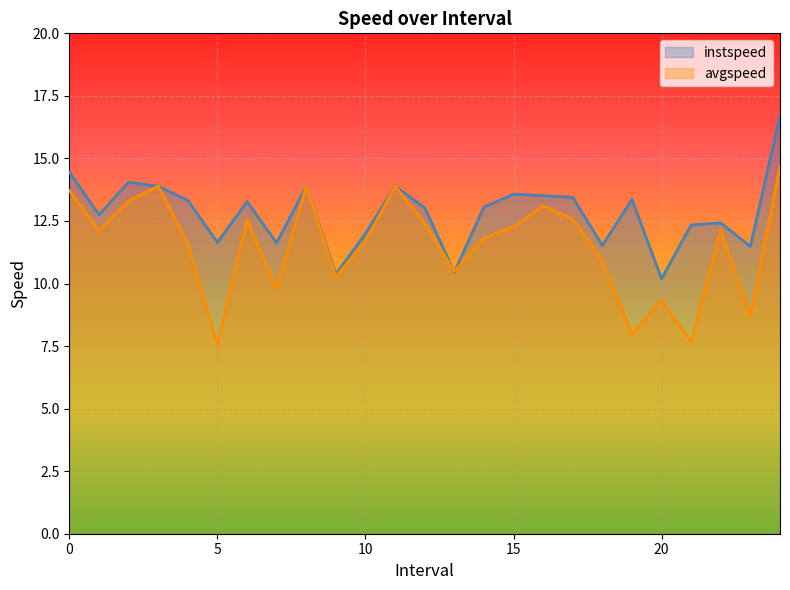

What position from the left is 4.0?

5